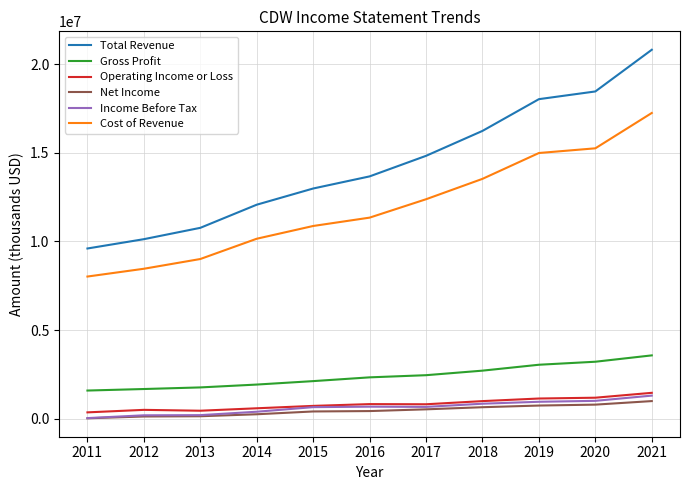

What is the difference between the highest and lowest values at 2015?

12585600